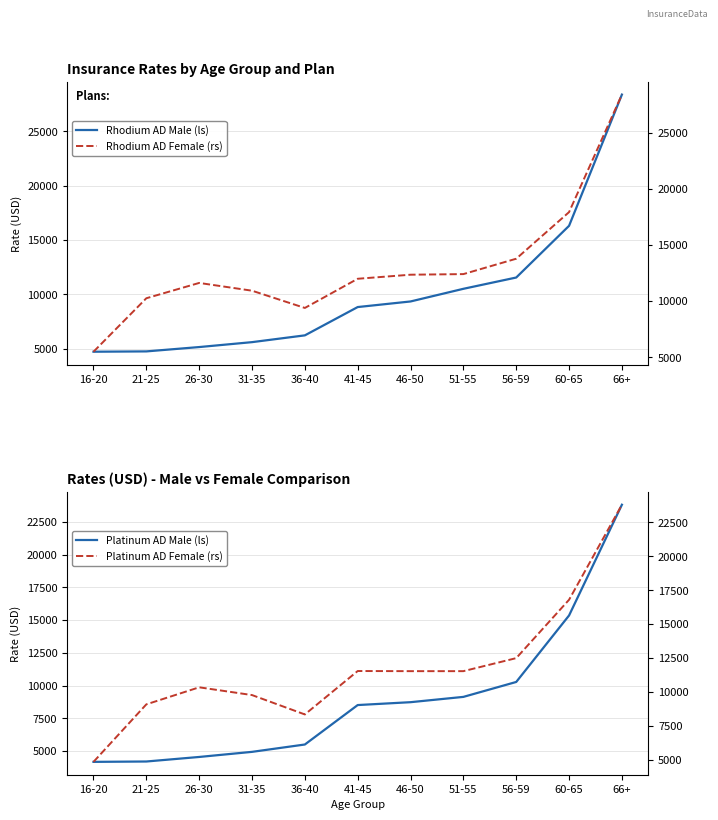

Reading left to right, transcribe all the data shown in this chart.

Rhodium AD Male (ls): 16-20=4724.8	21-25=4754.3	26-30=5153.6	31-35=5605.5	36-40=6229.4	41-45=8833.2	46-50=9347.4	51-55=10511.5	56-59=11549.4	60-65=16306.0	66+=28375.7
Platinum AD Male: 16-20=4185.6	21-25=4213.4	26-30=4559.7	31-35=4949.0	36-40=5509.9	41-45=8519.2	46-50=8737.9	51-55=9142.3	56-59=10280.7	60-65=15353.4	66+=23800.8
Rhodium AD Female (rs): 16-20=5505.4	21-25=10261.2	26-30=11623.2	31-35=10932.3	36-40=9398.4	41-45=11993.9	46-50=12355.1	51-55=12409.0	56-59=13777.0	60-65=17922.3	66+=28375.7
Platinum AD Female: 16-20=4858.0	21-25=9094.5	26-30=10350.1	31-35=9778.7	36-40=8351.4	41-45=11550.1	46-50=11540.1	51-55=11540.1	56-59=12500.0	60-65=16800.0	66+=23800.8